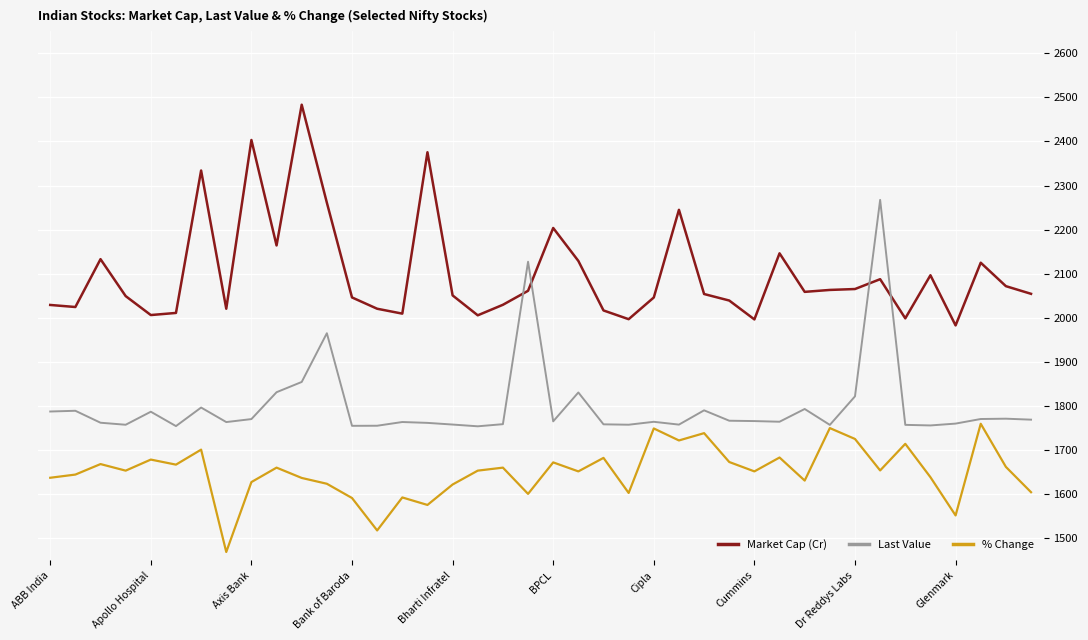

Which series has the largest total across all categories?

Market Cap (Cr)